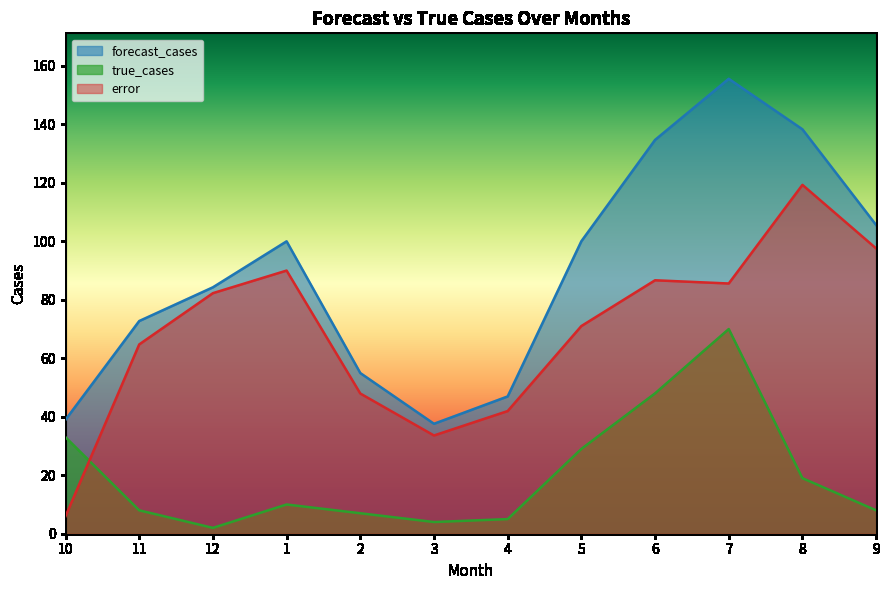

Does the chart have visible grid lines?

No